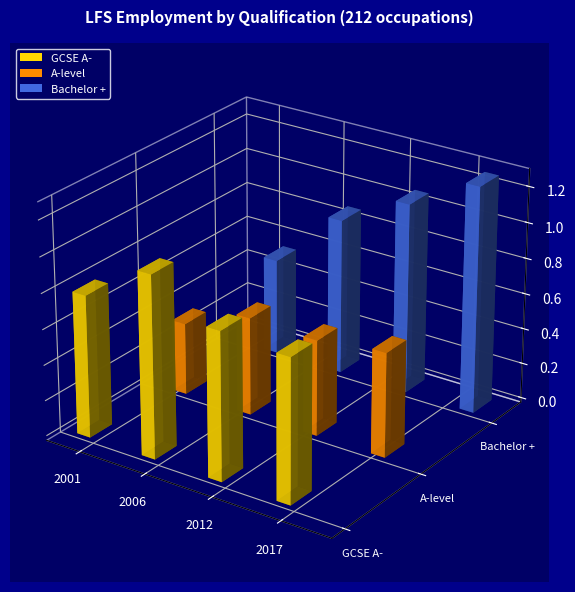

Is it true that GCSE A- equals 4694666 at 2006?

False